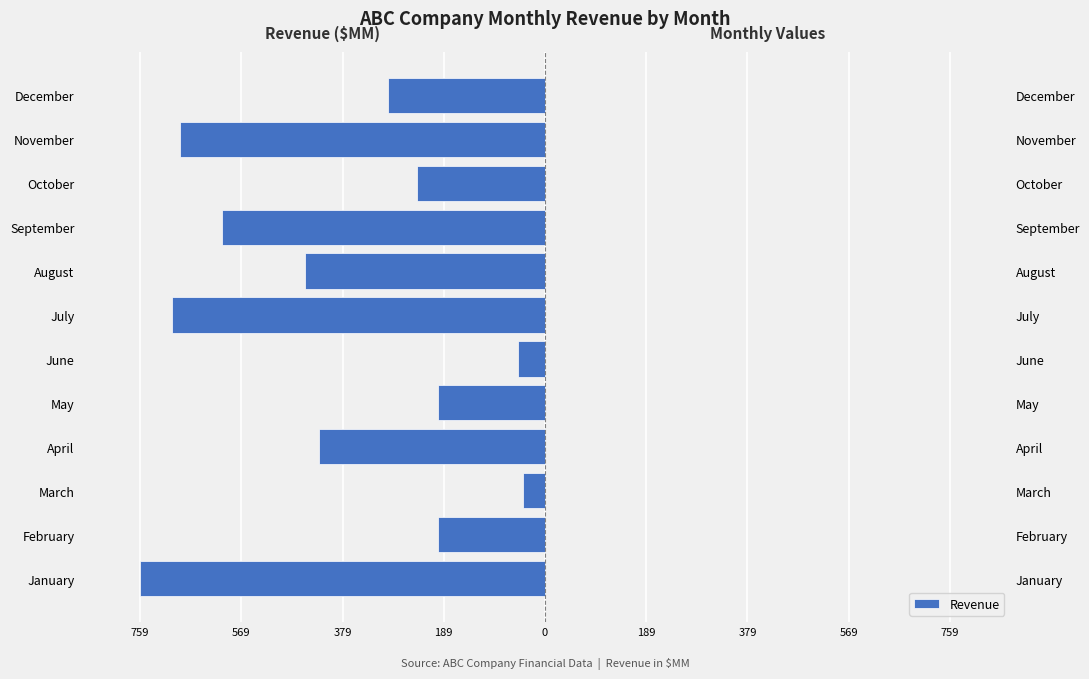

What is the sum of all values?

-4649